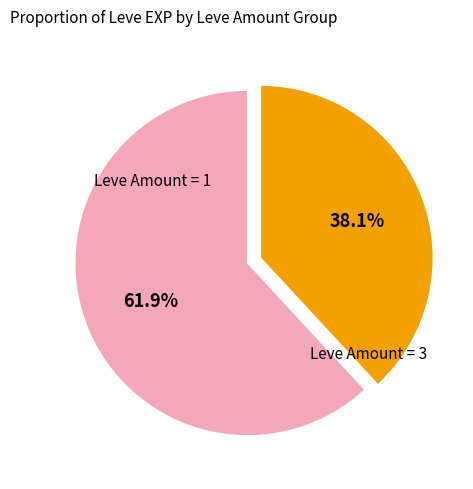

Is there any slice that represents more than half of the pie?

Yes